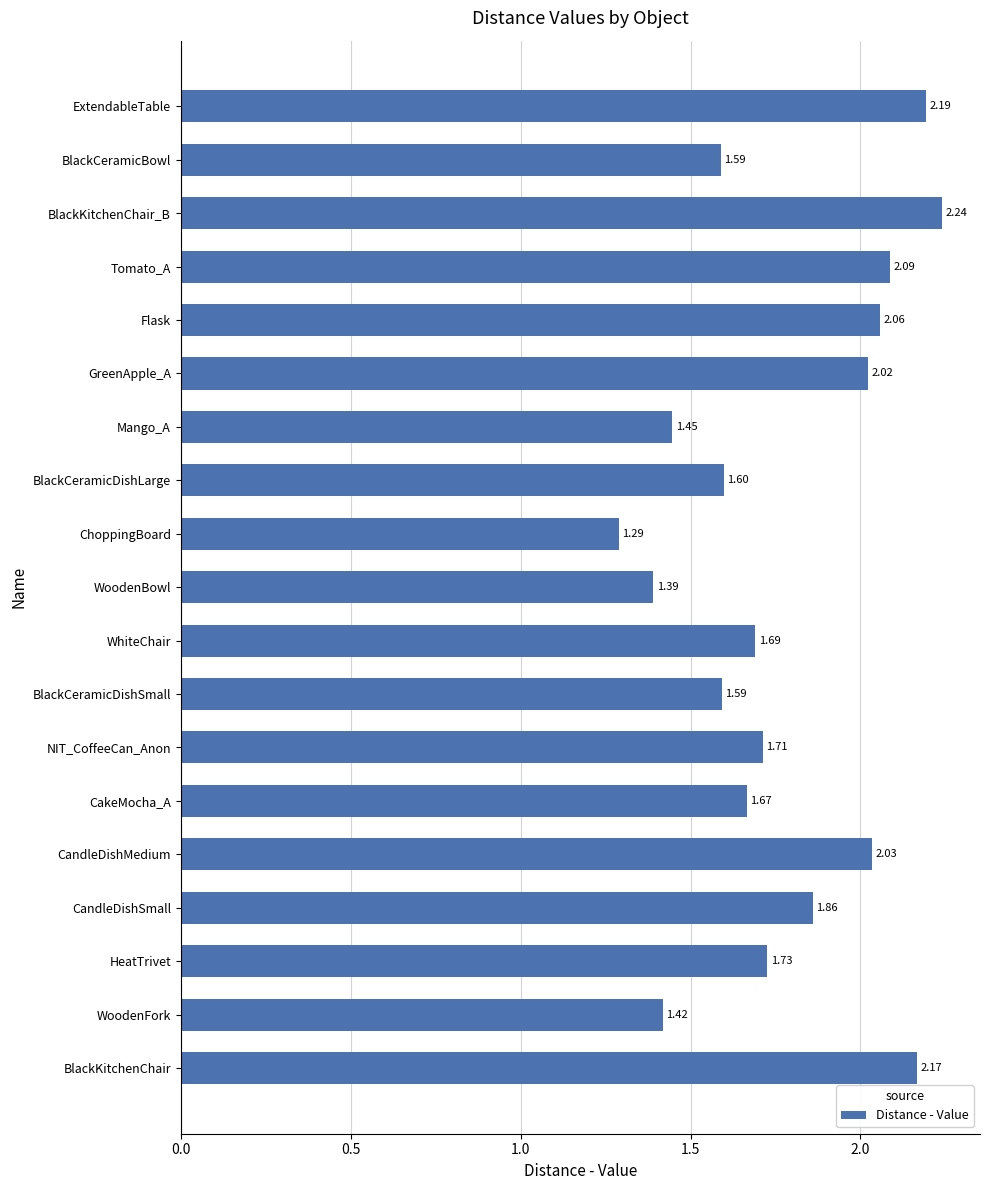

At which category does the chart reach its minimum across all series?

ChoppingBoard